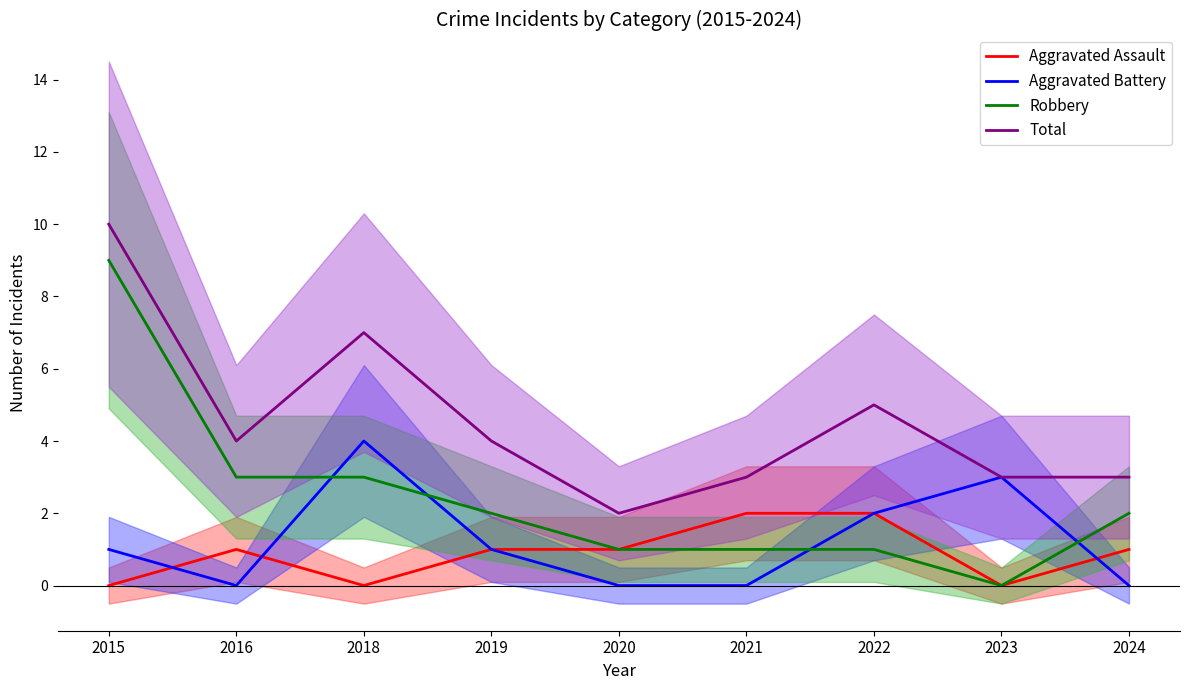

Reading left to right, list all the values displayed in this chart.

Aggravated Assault: 0	1	0	1	1	2	2	0	1
Aggravated Battery: 1	0	4	1	0	0	2	3	0
Robbery: 9	3	3	2	1	1	1	0	2
Total: 10	4	7	4	2	3	5	3	3